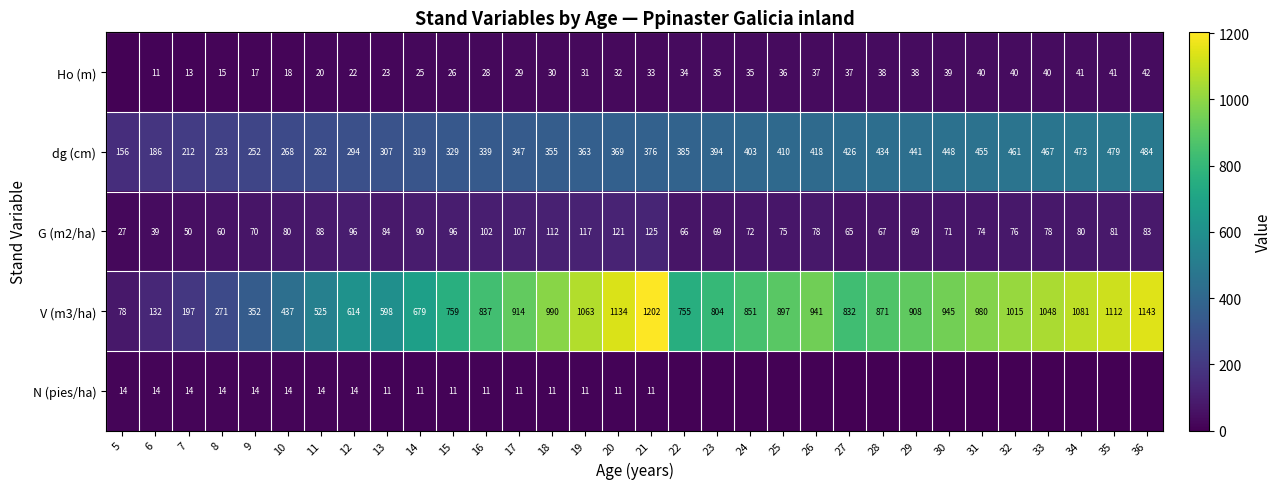

Which series has the largest range (max minus min)?

V (m3/ha)